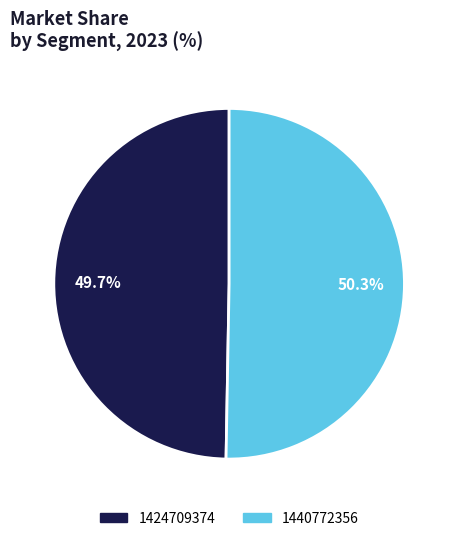

Which slice is the largest?

1440772356